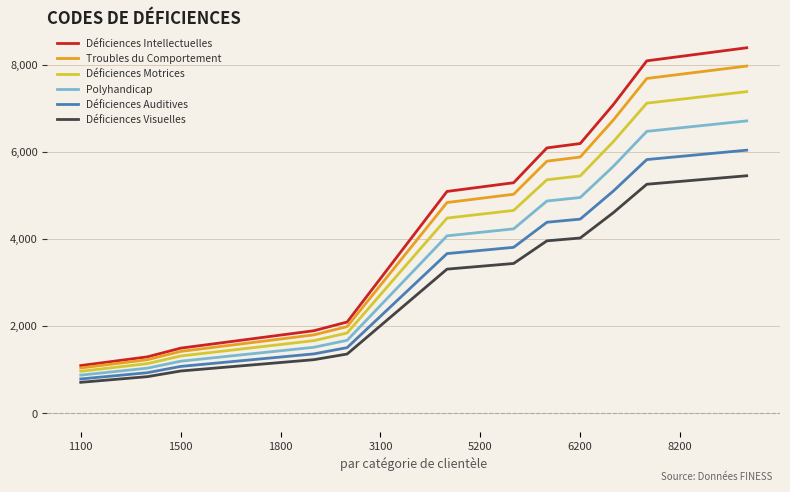

True or false: Polyhandicap and Déficiences Motrices cross at least once.

False